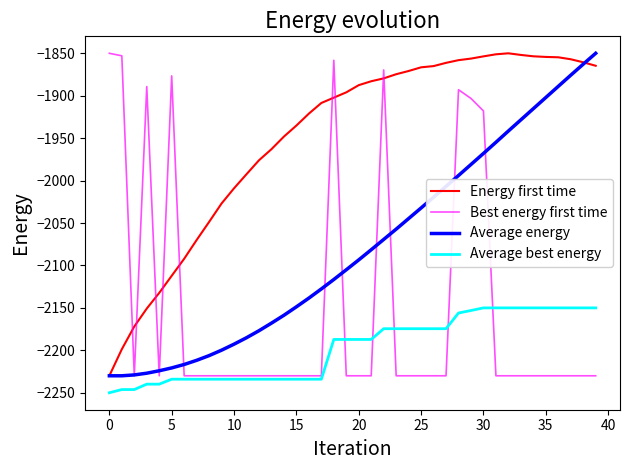

What is the minimum value for Best energy first time?

-2230.0